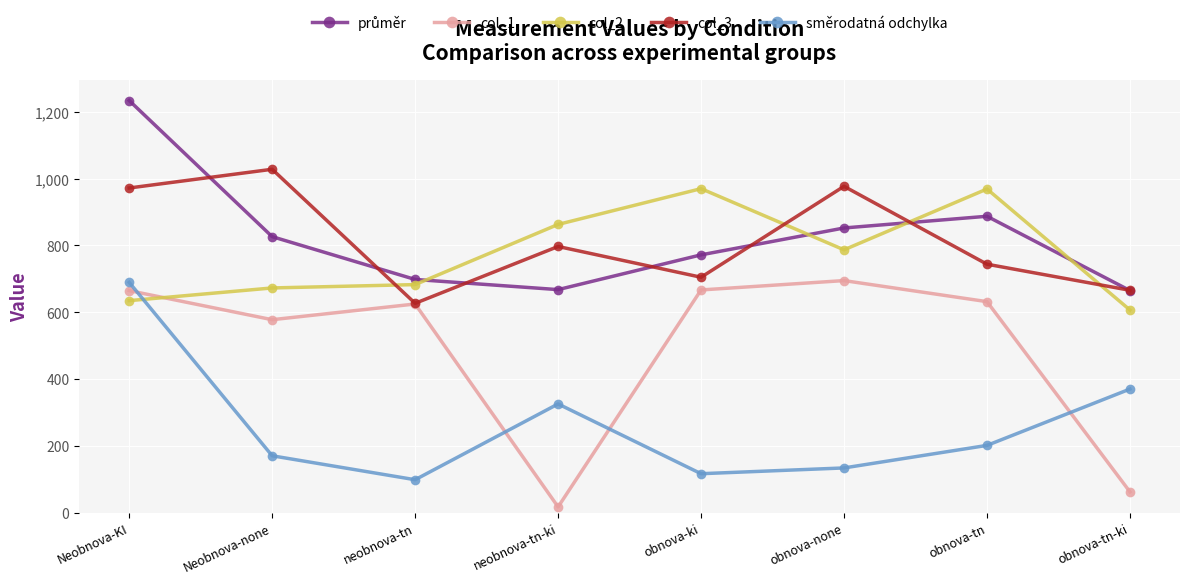

Between obnova-none and obnova-tn, which series saw the biggest shift?

col_3